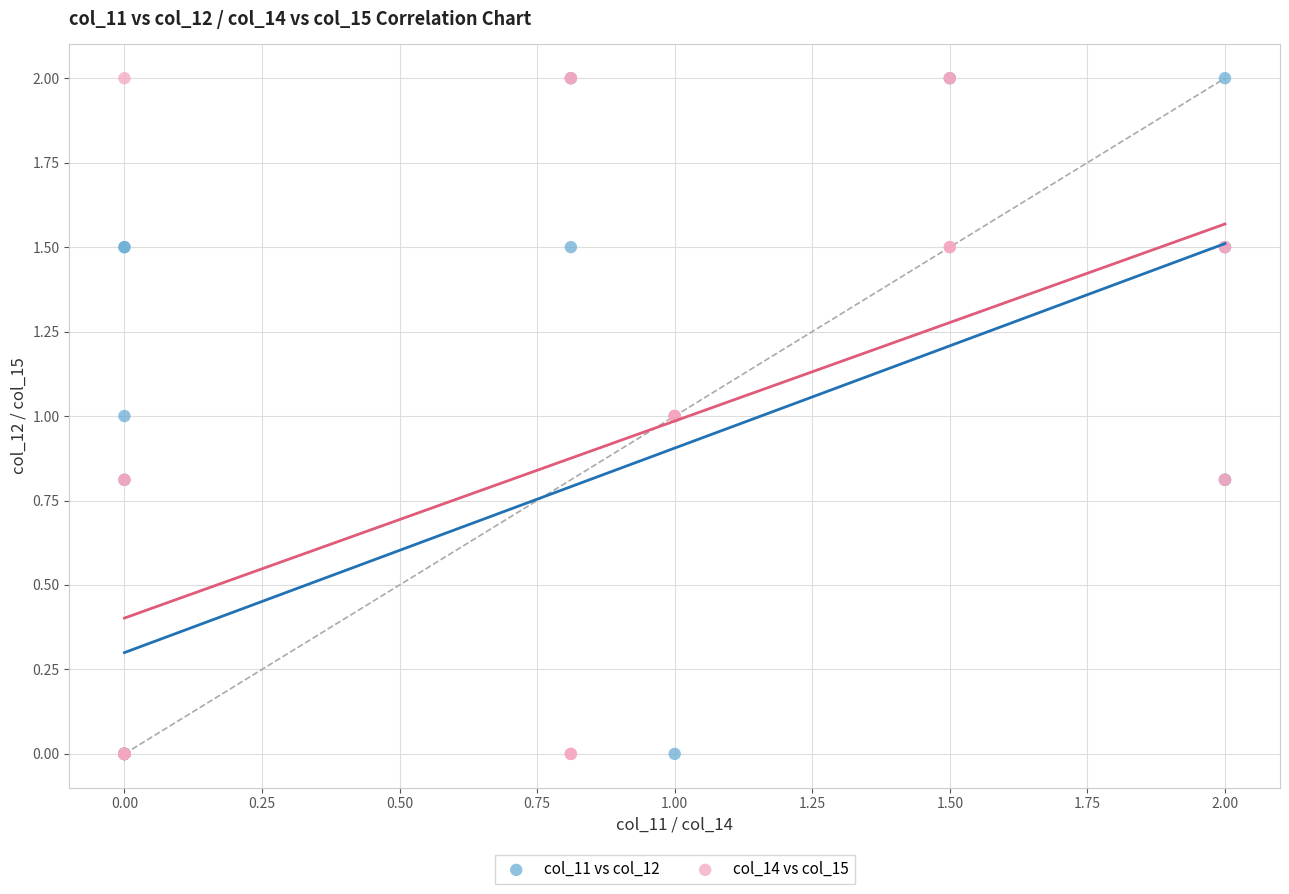

What are all the series names shown in the legend?

col_11 vs col_12, col_14 vs col_15